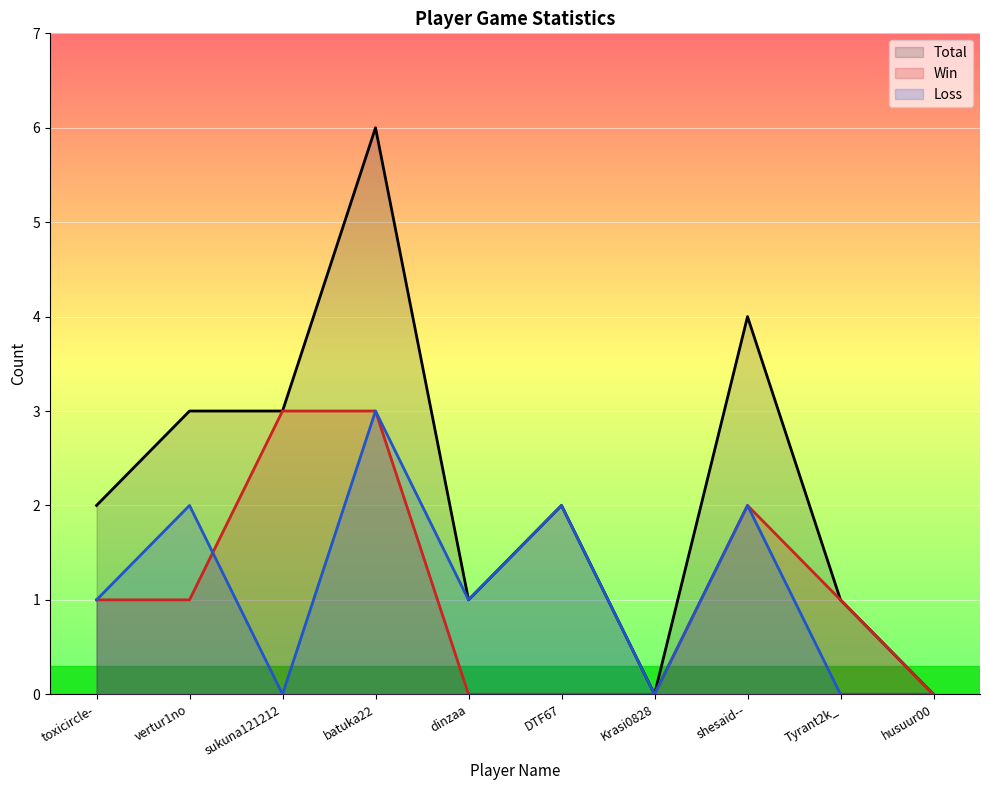

Which series has the widest spread of values?

Total